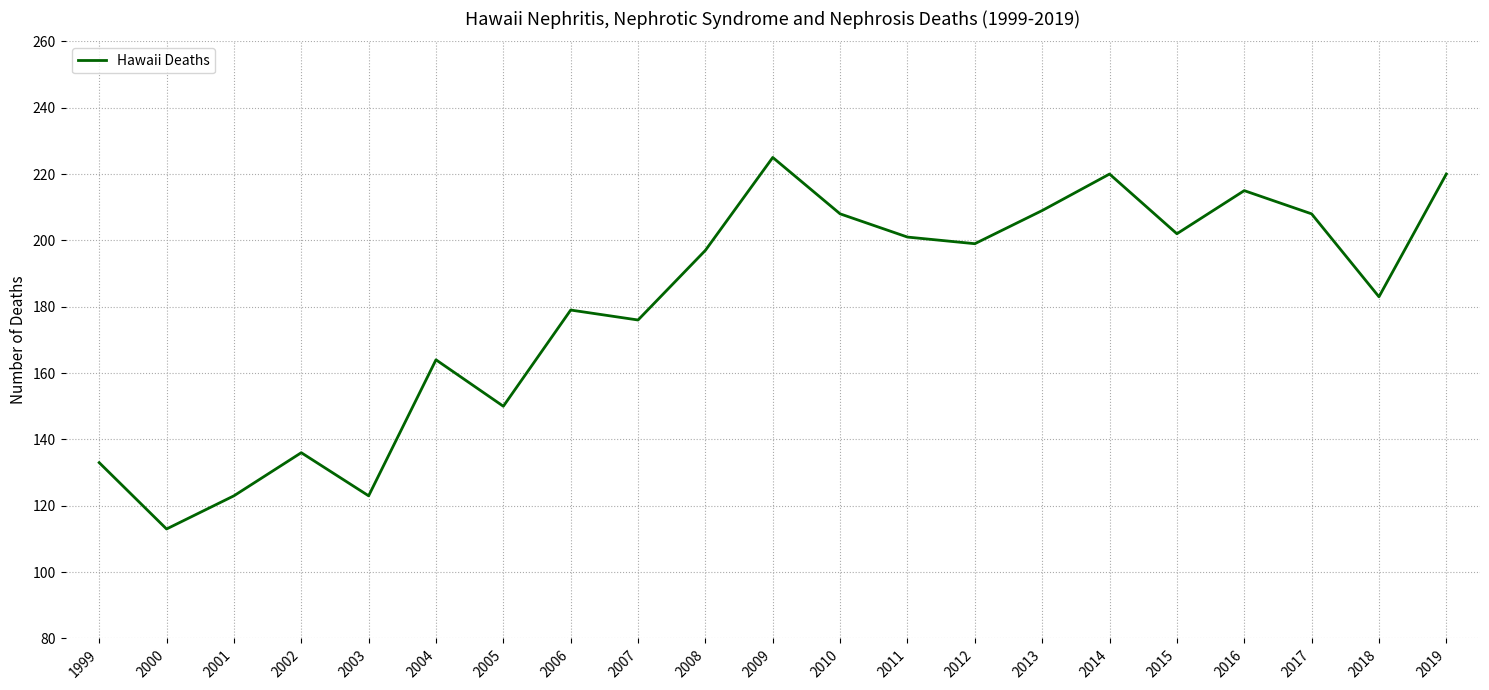

What value does the data have at 2017?

208